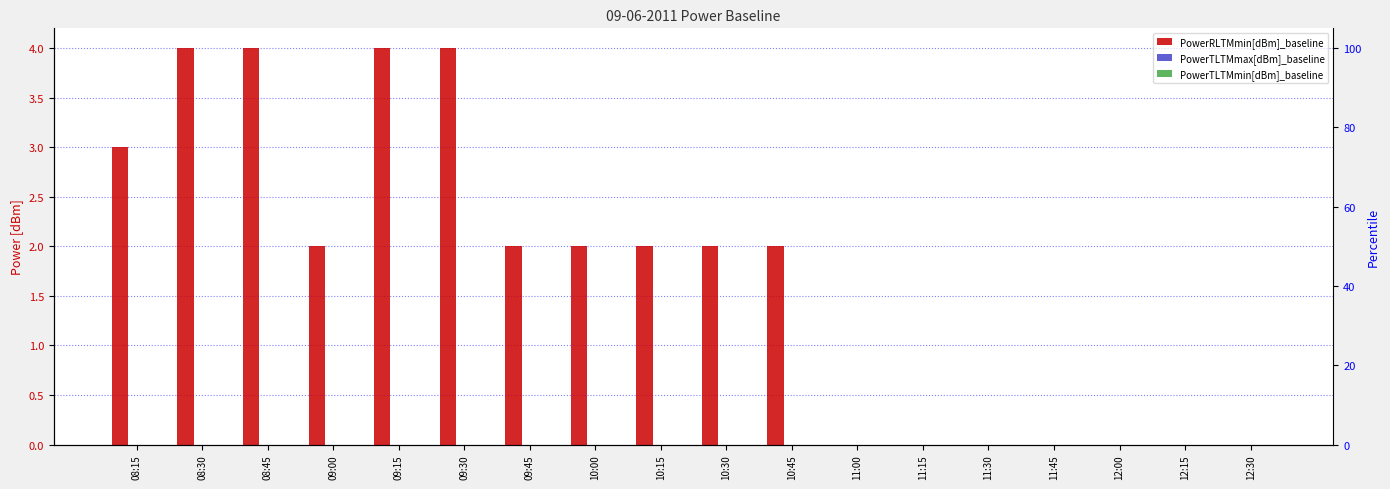

What is the maximum value shown in the chart?

4